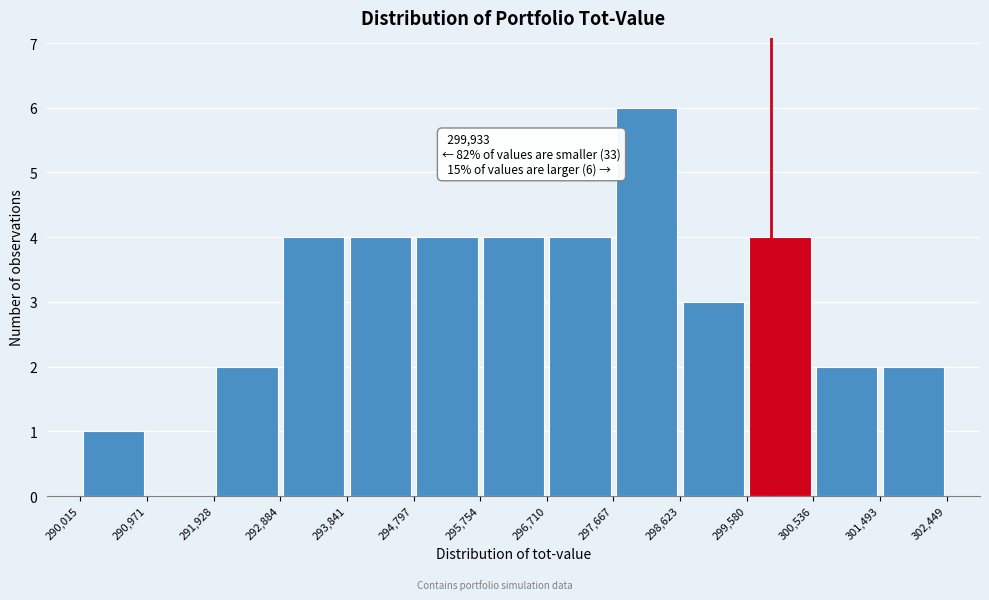

Which range on the x-axis has the tallest bar?

297,667 to 298,623